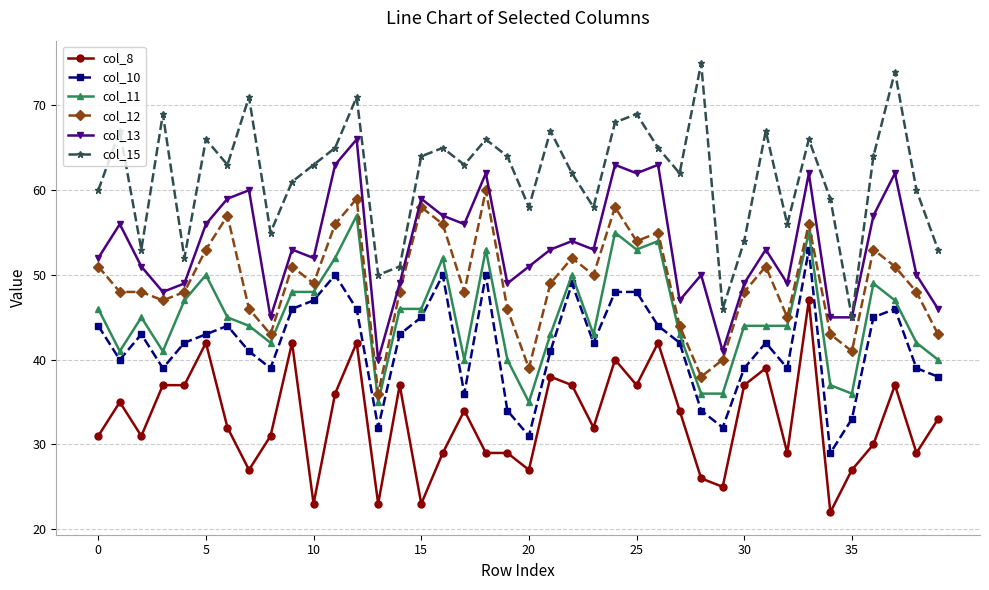

How many lines are shown in the chart?

6